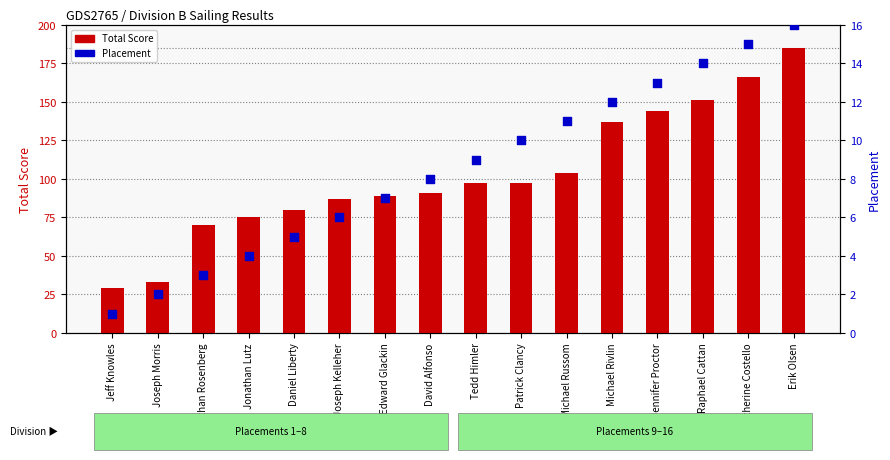

What is the total value across all series at Daniel Liberty?

85